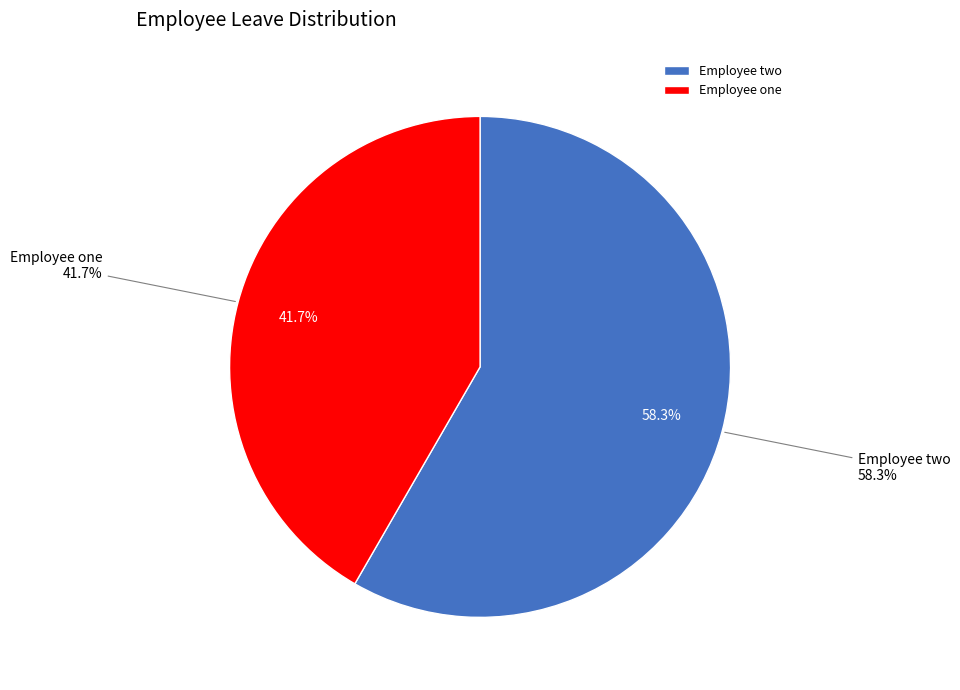

What percentage is the Employee two slice, to the nearest percent?

58%